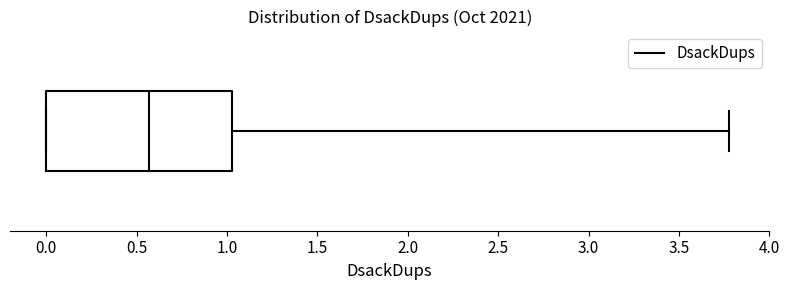

Where does the right whisker of the box end on the x-axis? The values are not printed on the chart, so give them approximately, as read against the axis.

3.80